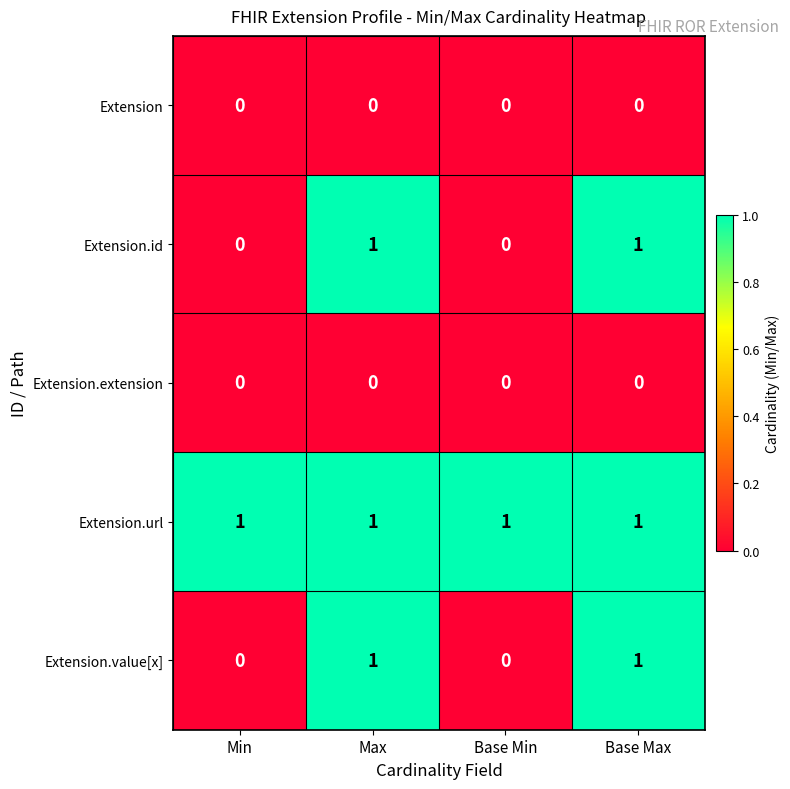

The Extension series shows 0 at Max. True or false?

True